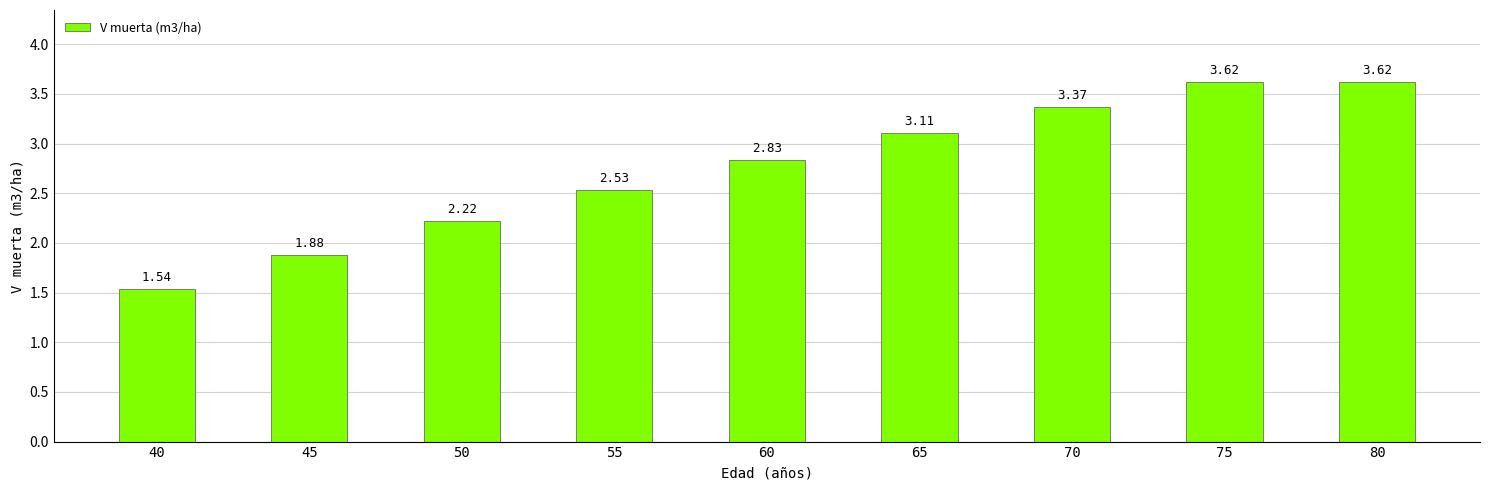

What is the average value?

2.7